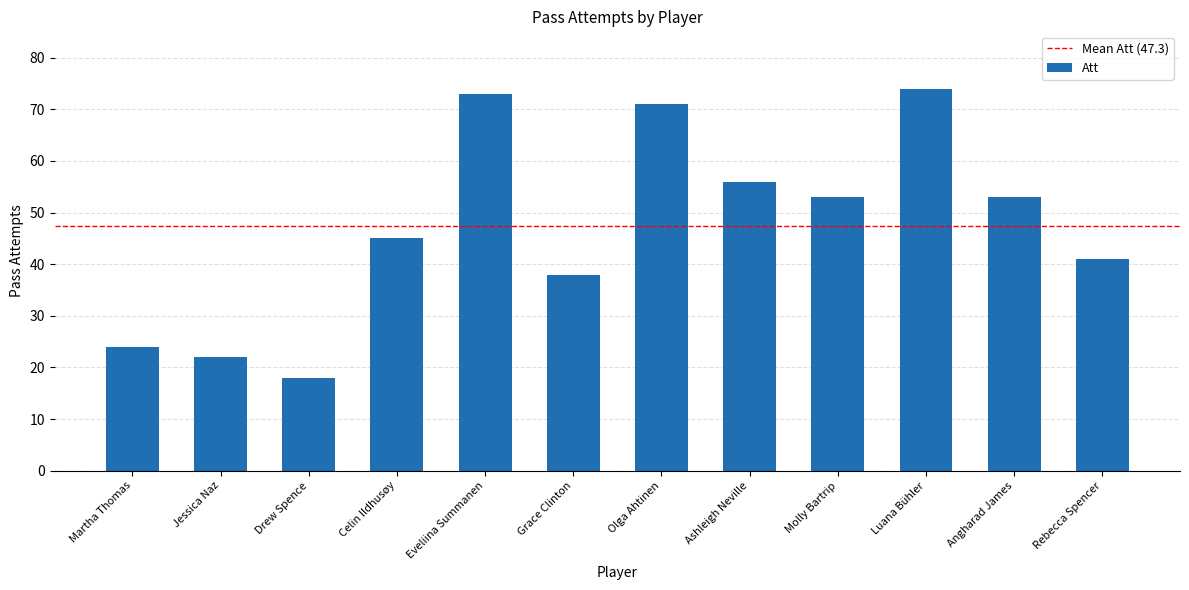

The value at Martha Thomas is 24. True or false?

True